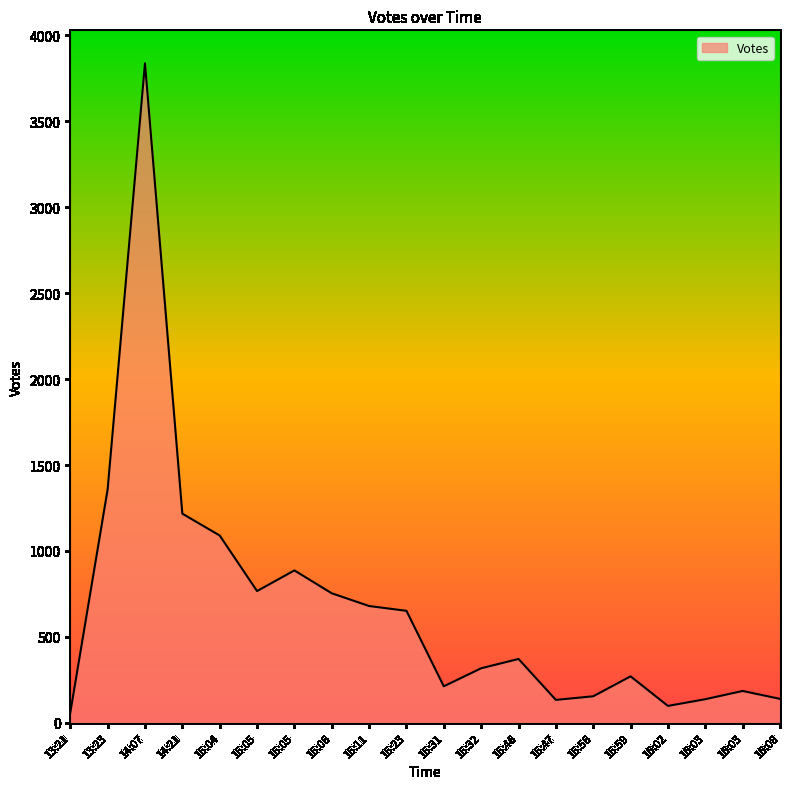

Does the chart have visible grid lines?

No